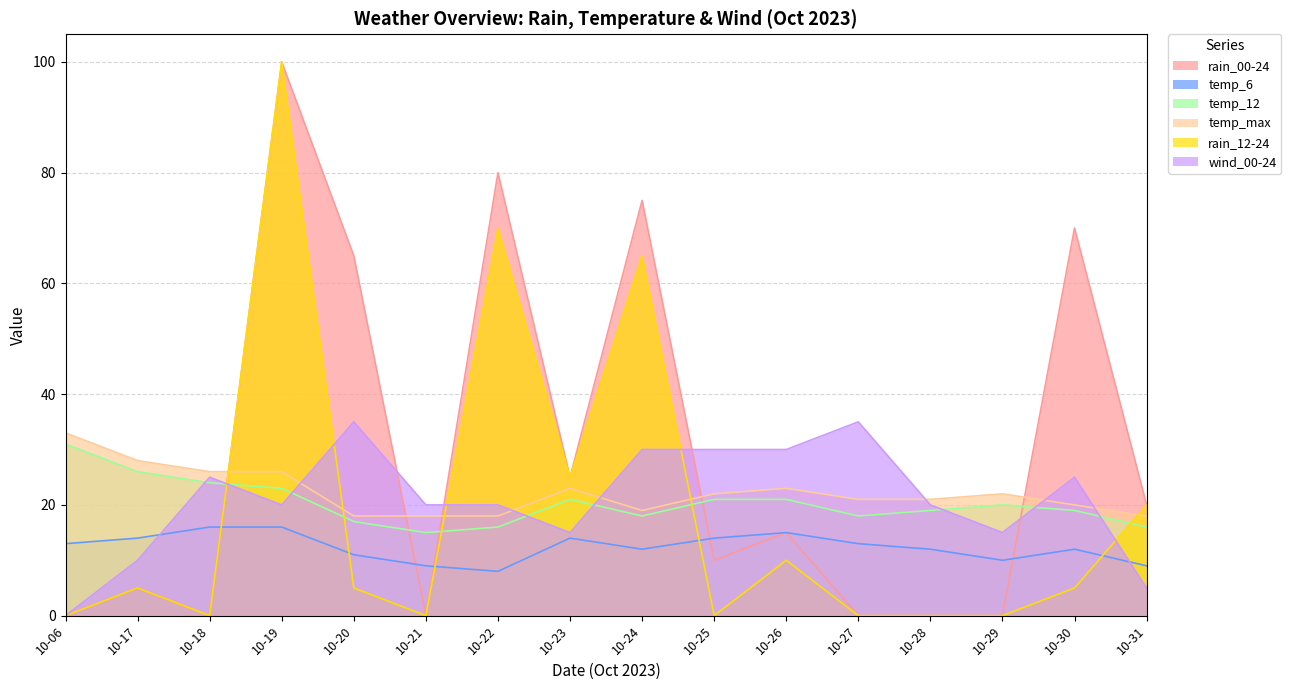

How many lines are shown in the chart?

6